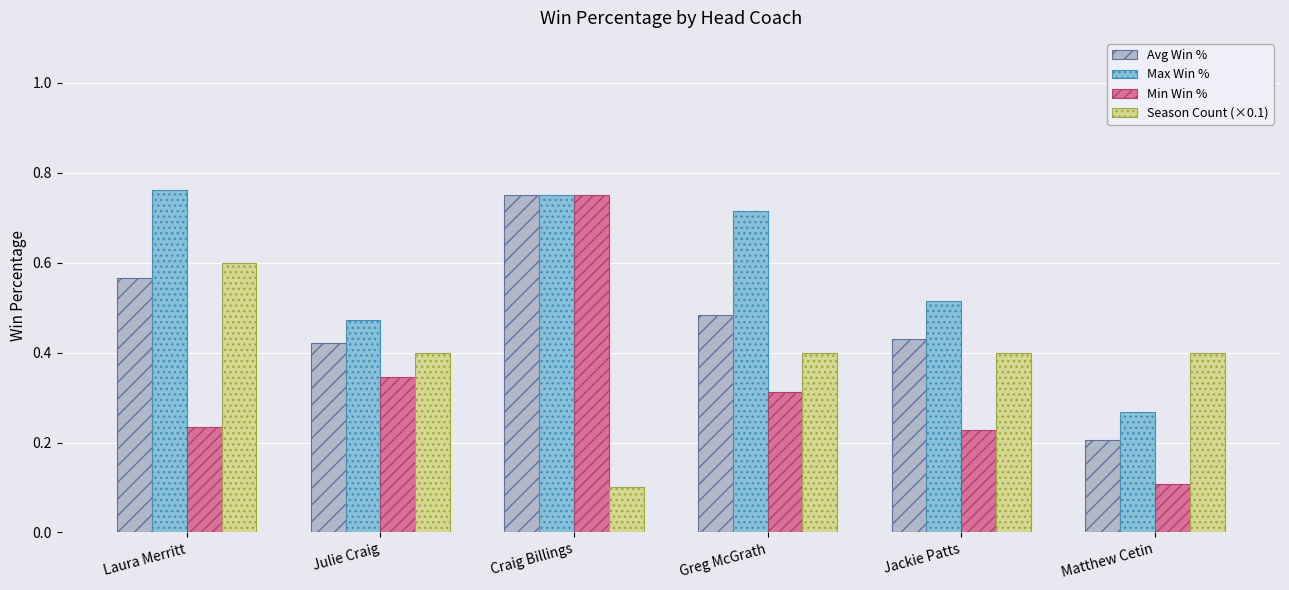

Between Julie Craig and Jackie Patts, which series saw the biggest shift?

Min Win %